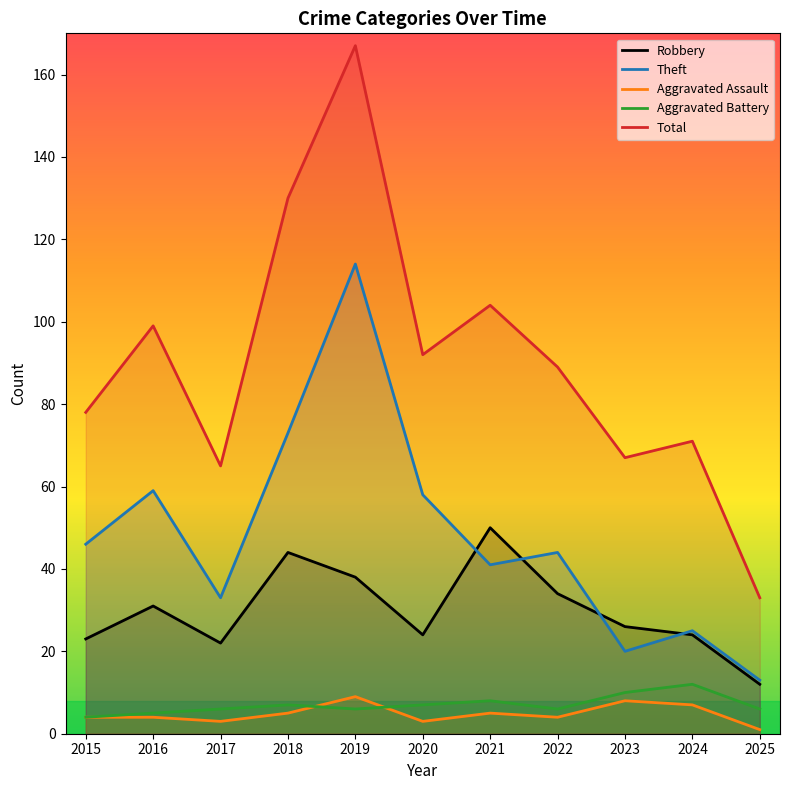

Count the Aggravated Battery values in the range 6 to 8.

7